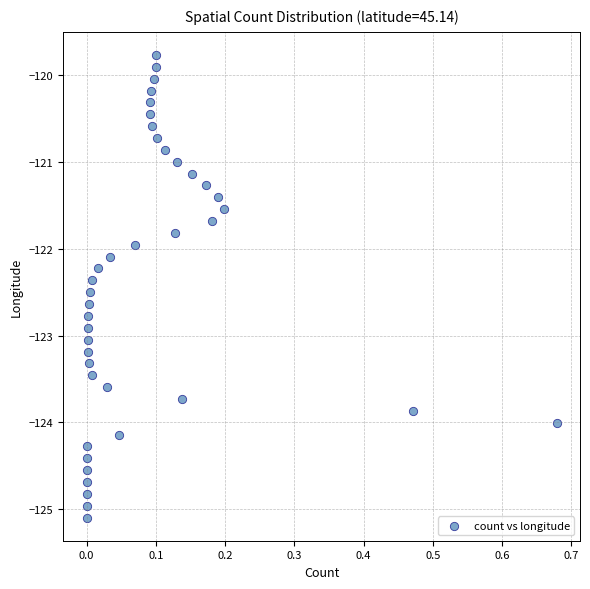

What is the range of Y values (max minus min)?

5.3